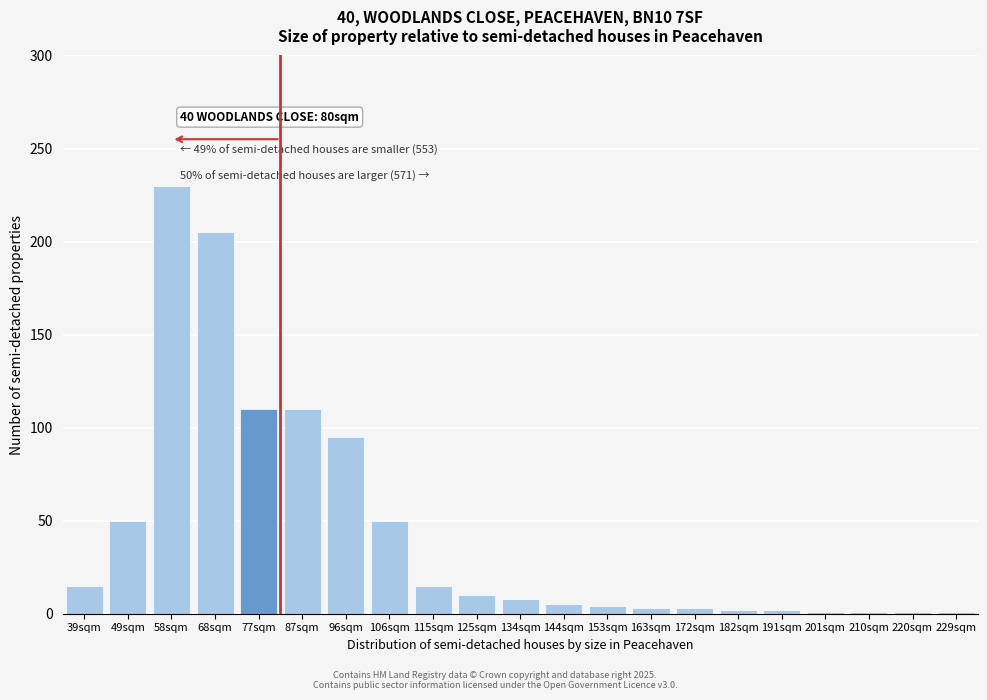

What is the maximum value shown in the chart?

230